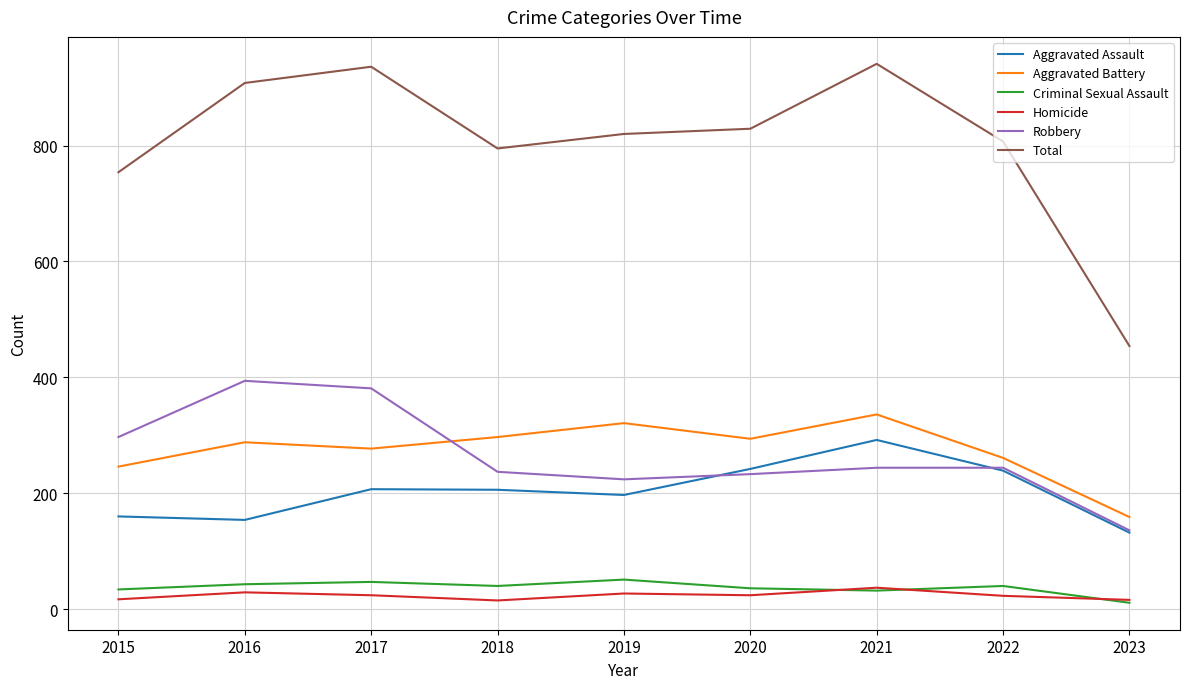

Is the value of Total at 2019 greater than the value of Criminal Sexual Assault at 2018?

Yes